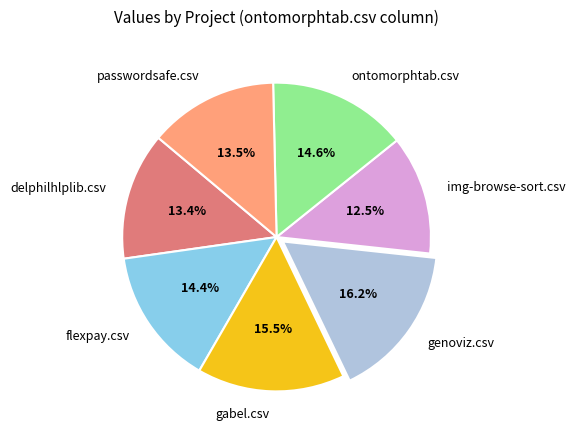

Count the number of slices in the pie.

7